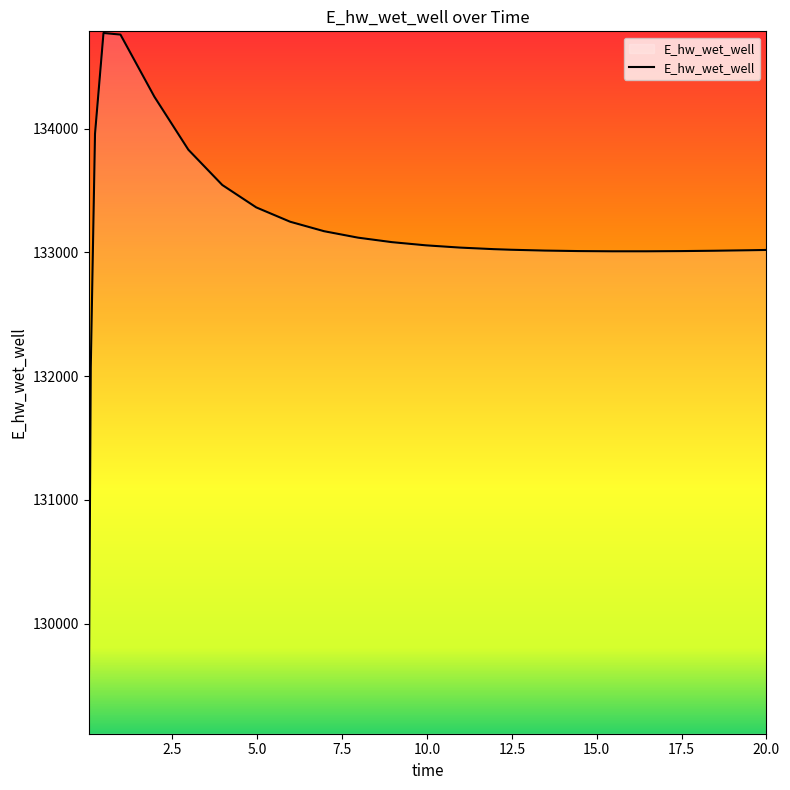

What is the minimum value shown in the chart?

129124.4